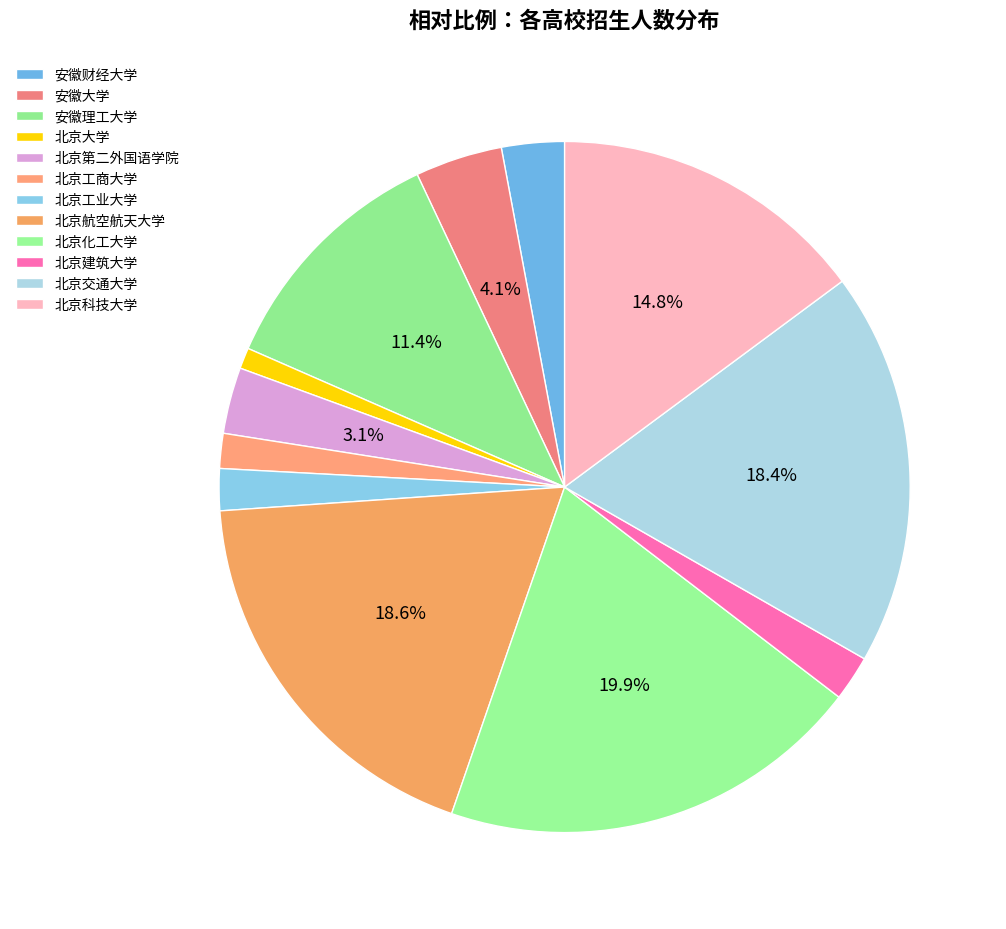

Between 北京工商大学 and 北京交通大学, which is larger?

北京交通大学